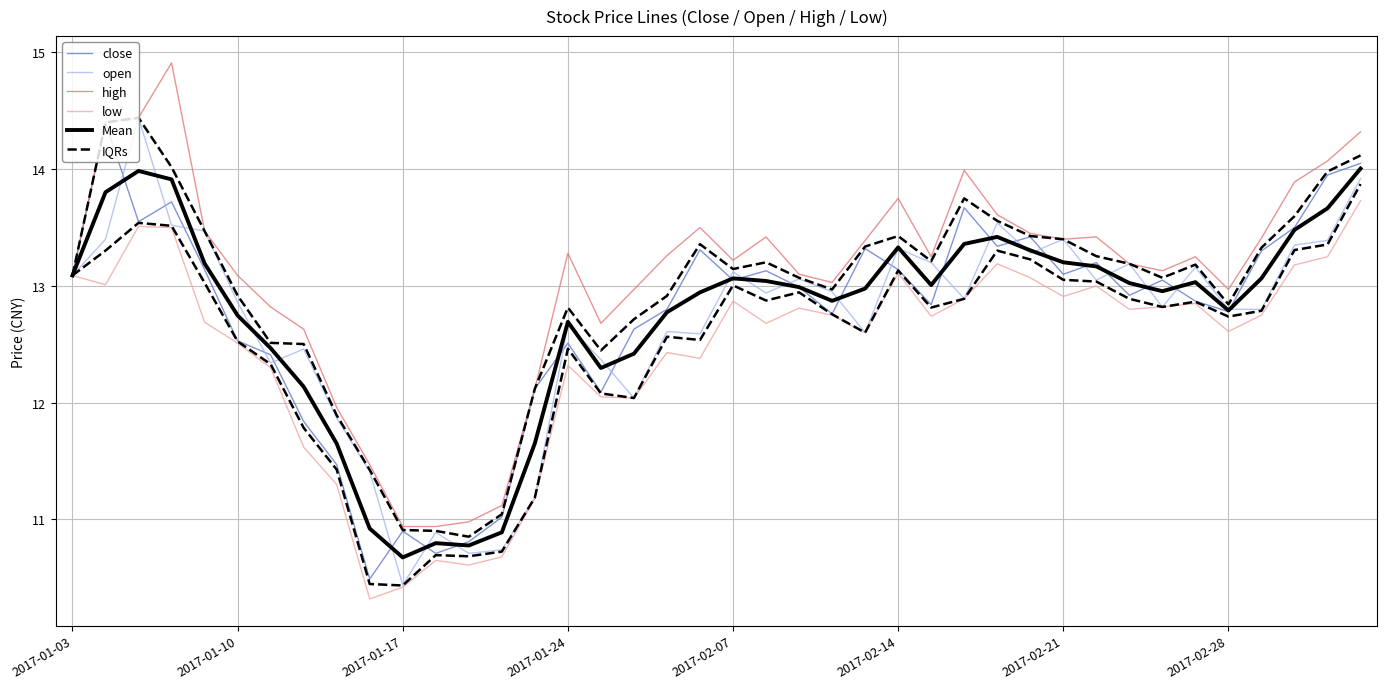

Count the number of categories in the chart.

40